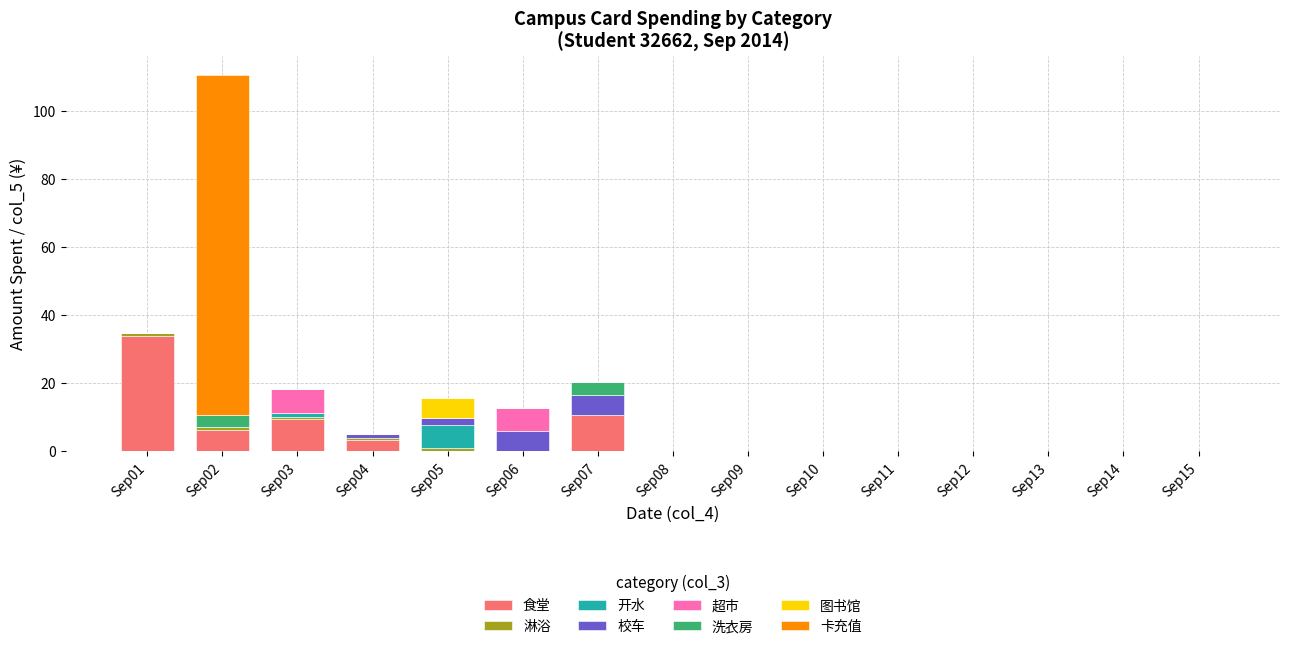

Which category has the highest value in the 食堂 series?

Sep01